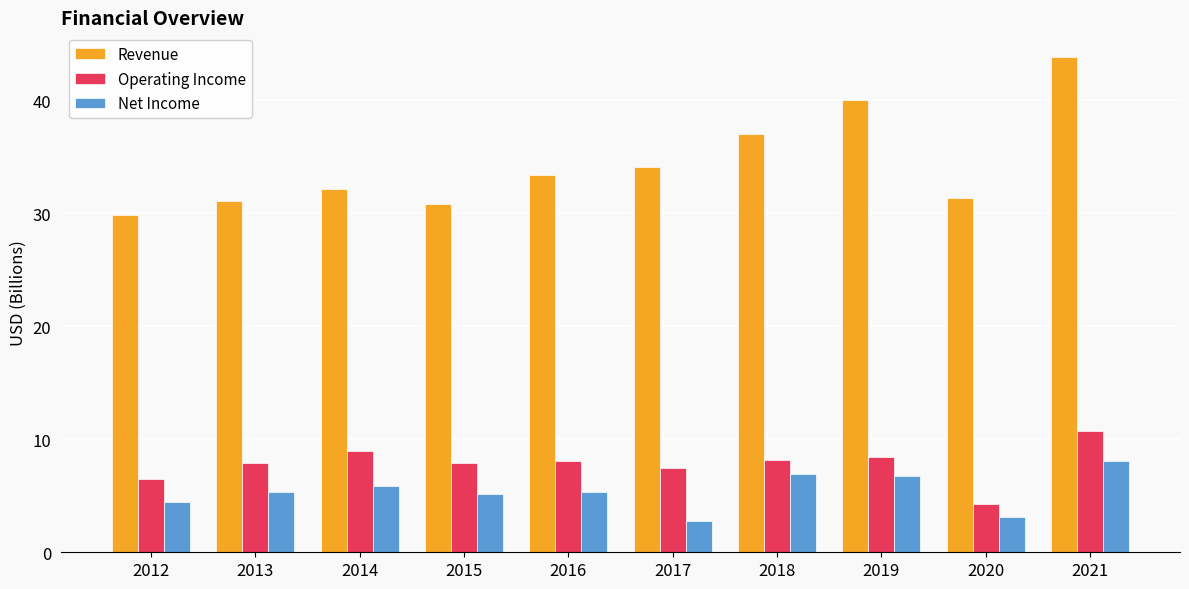

What is the highest value of the Net Income series?

8.1